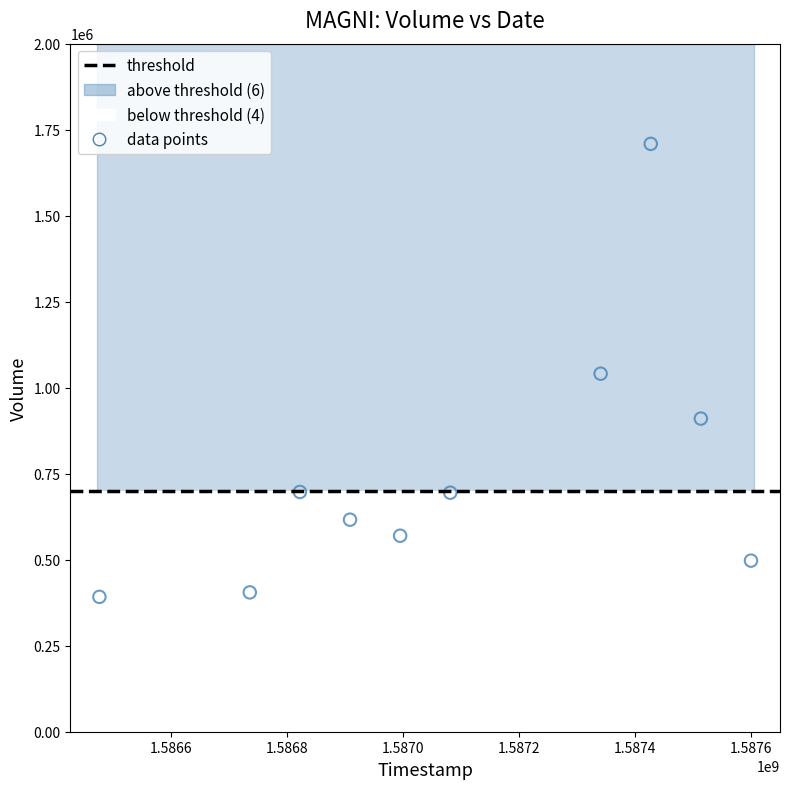

What is the range of X values (max minus min)?

1123200